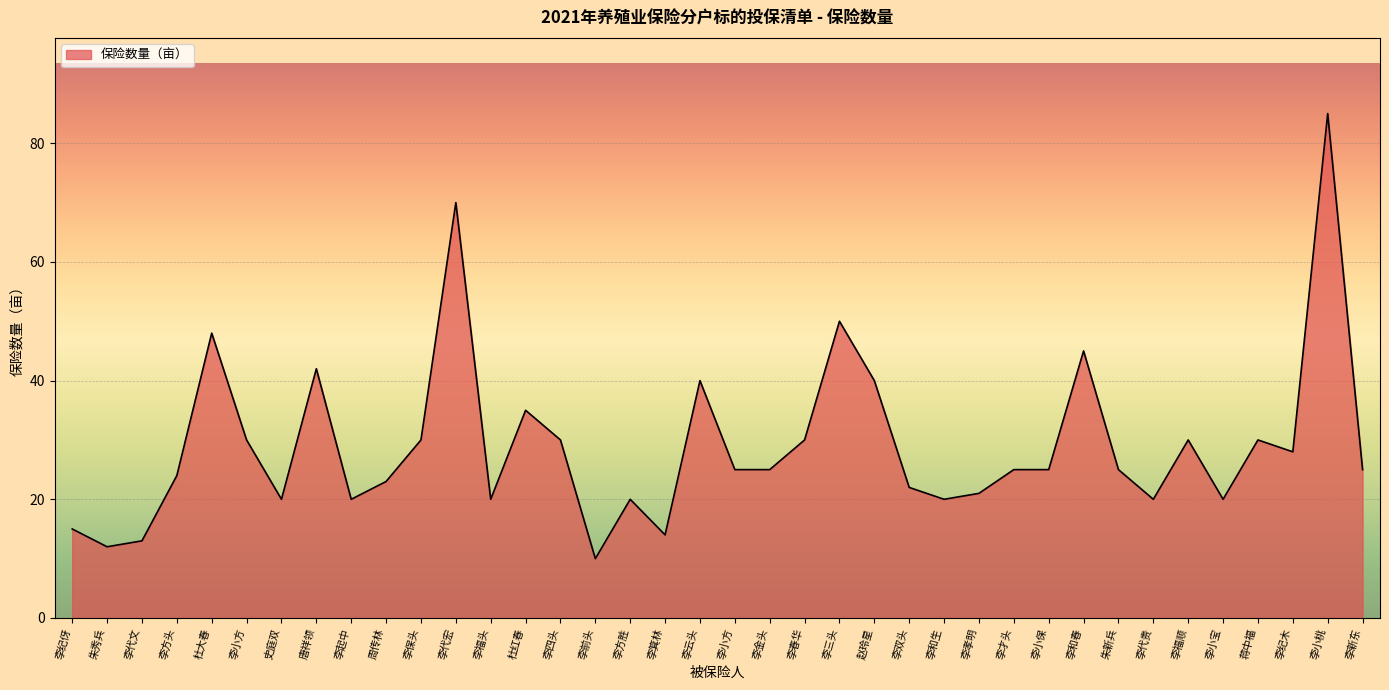

How many lines are shown in the chart?

1